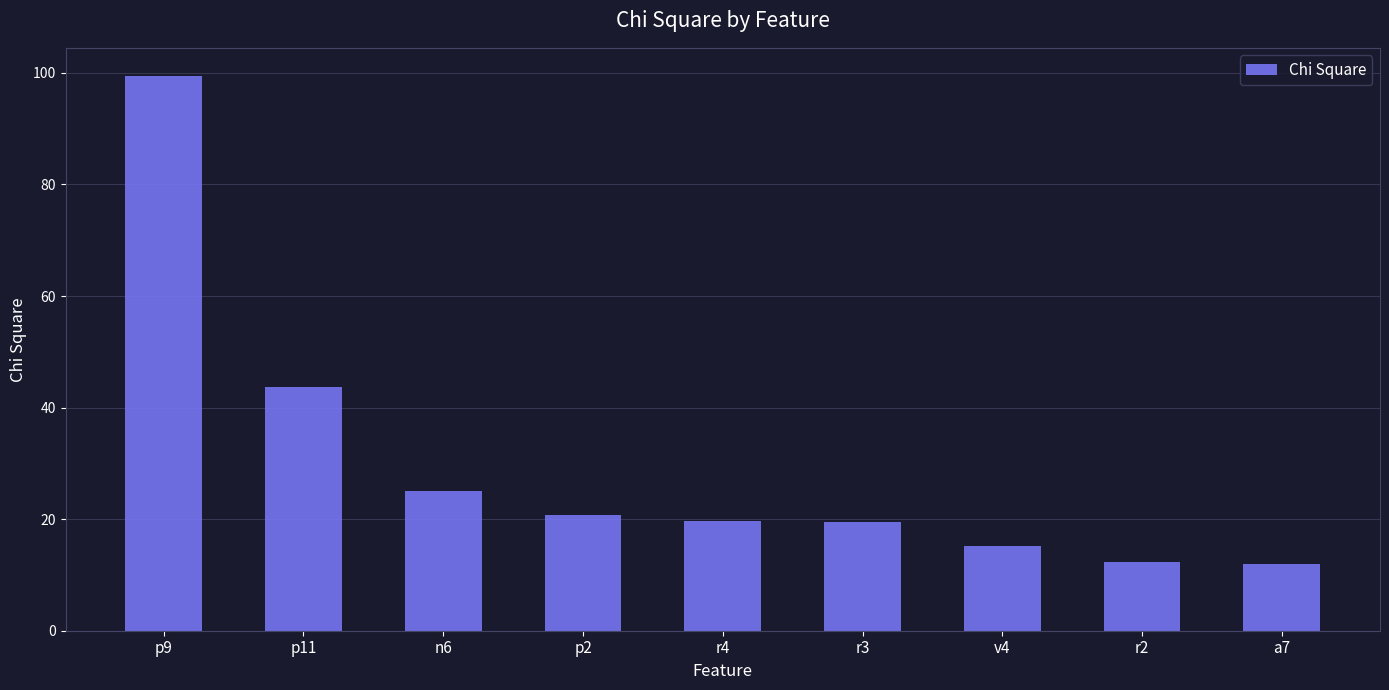

The chart shows a value of 5.5 at n6. True or false?

False